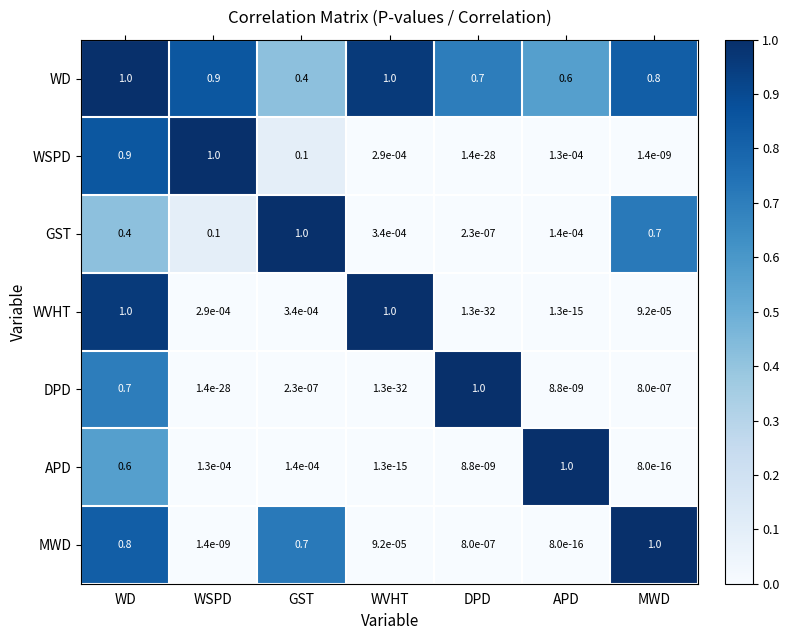

Where is WD nearest to the value 0?

GST